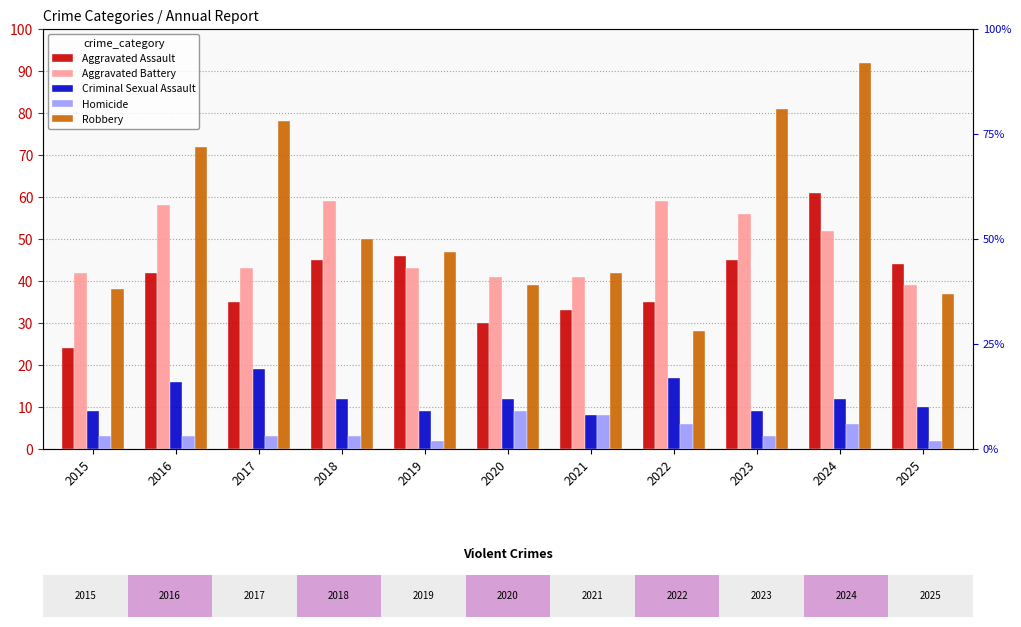

Reading left to right, extract all data points from this chart.

Aggravated Assault: 24	42	35	45	46	30	33	35	45	61	44
Aggravated Battery: 42	58	43	59	43	41	41	59	56	52	39
Criminal Sexual Assault: 9	16	19	12	9	12	8	17	9	12	10
Homicide: 3	3	3	3	2	9	8	6	3	6	2
Robbery: 38	72	78	50	47	39	42	28	81	92	37